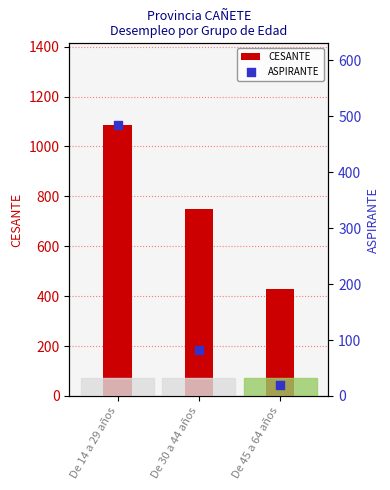

Which series reaches the maximum Y coordinate?

CESANTE